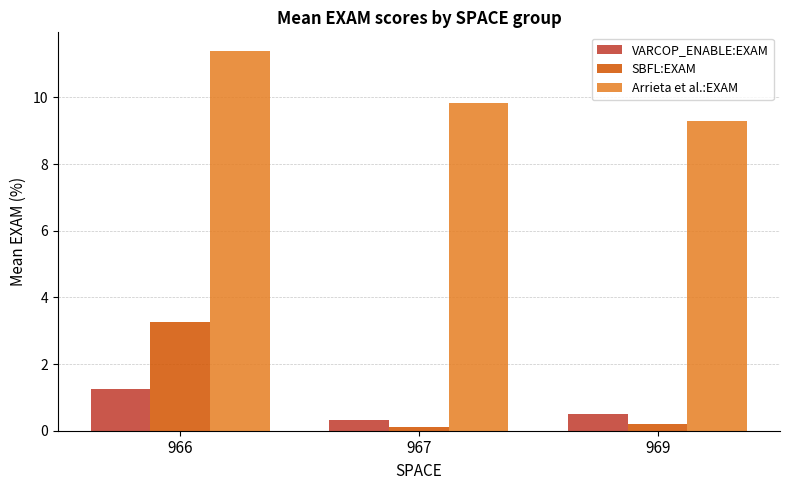

What is the total value across all series at 966?

15.9